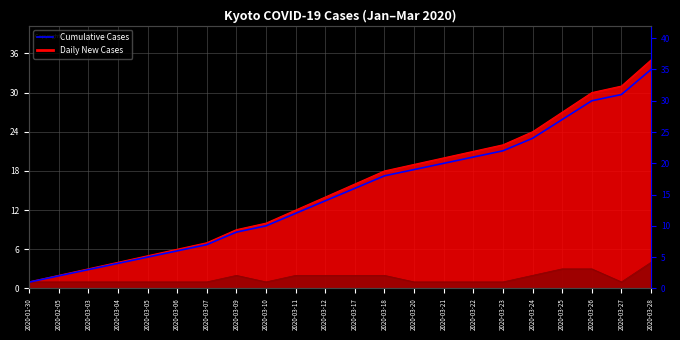

Is it true that the value at 2020-03-20 is 19?

True